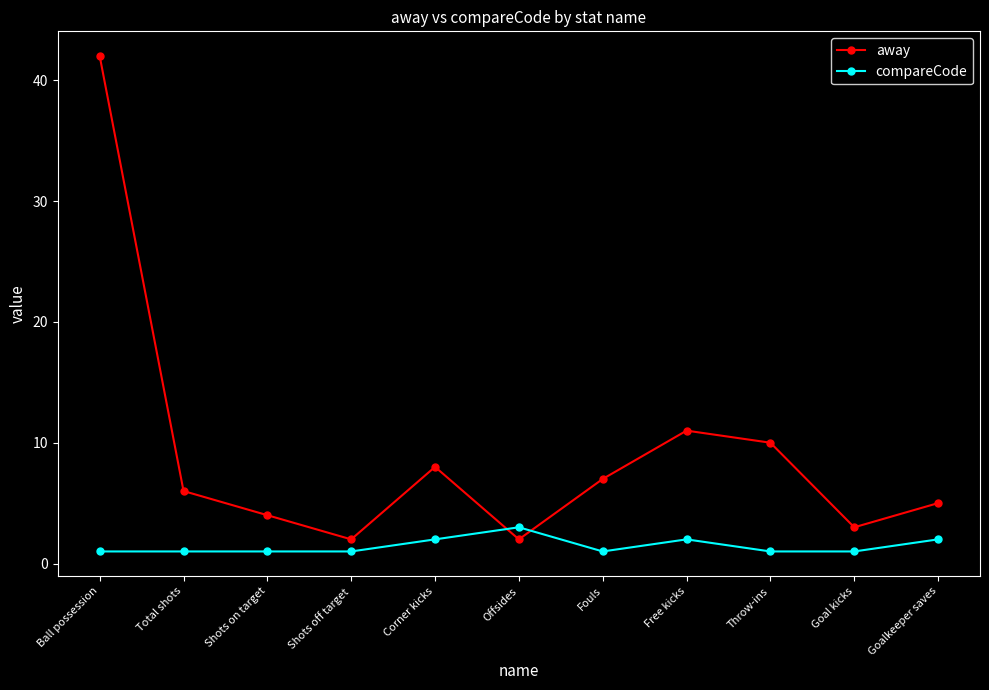

Does the chart have visible grid lines?

No